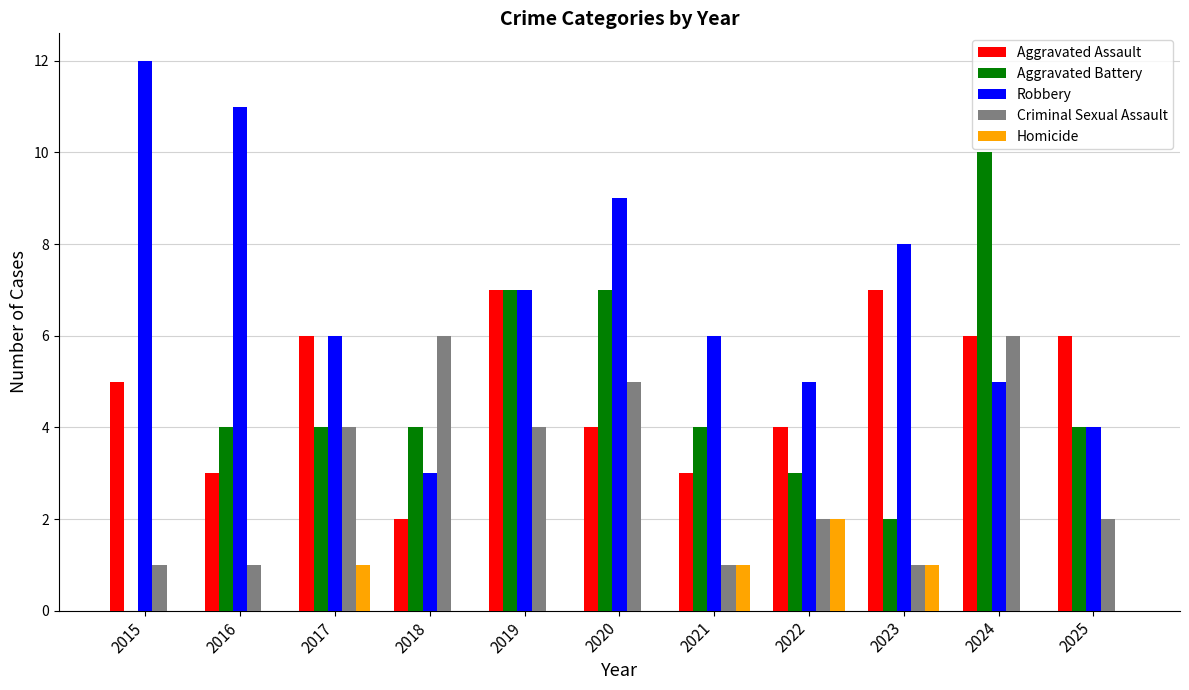

At which category is the sum across all series the highest?

2024